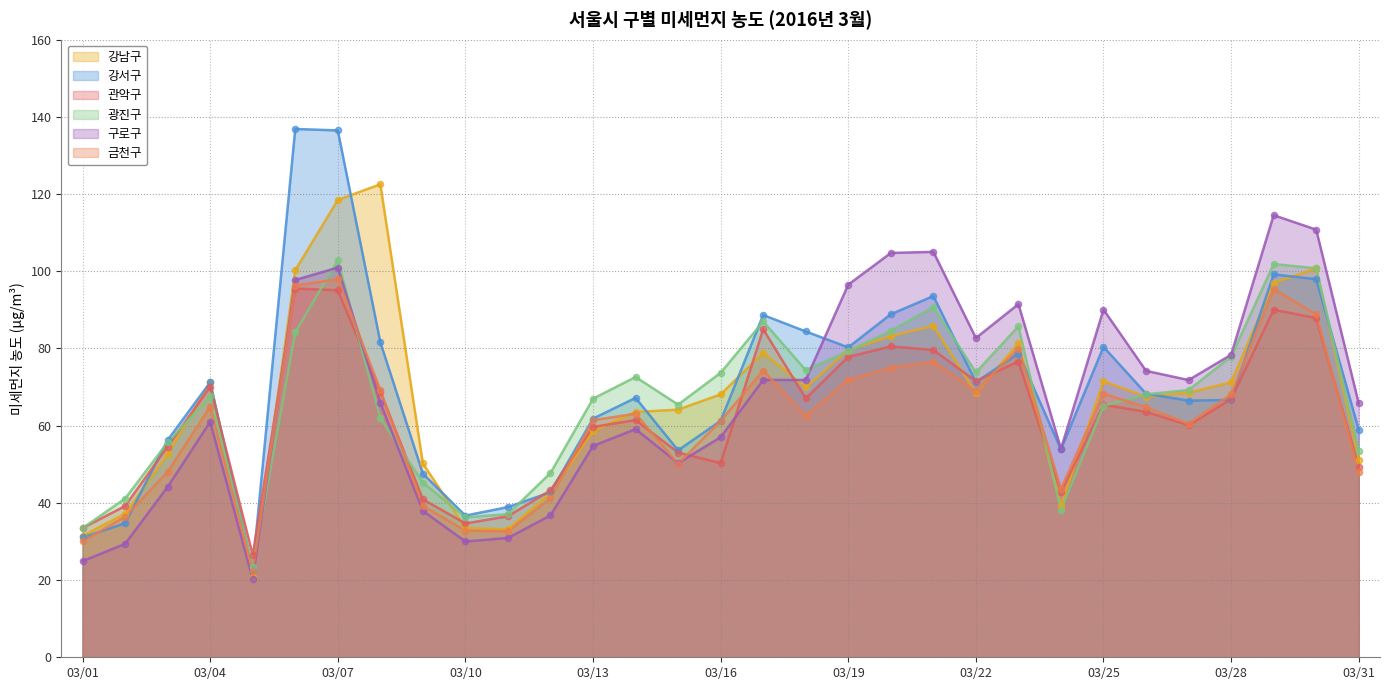

What are all the series names shown in the legend?

강남구, 강서구, 관악구, 광진구, 구로구, 금천구